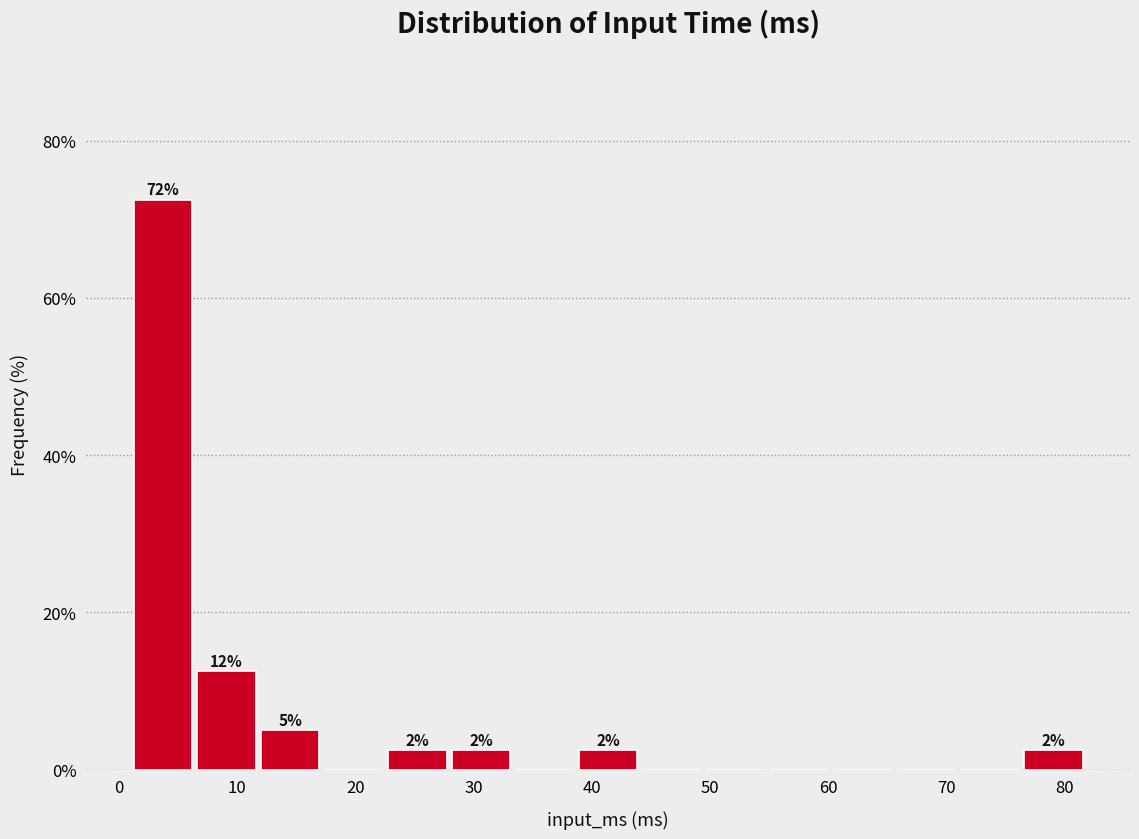

Which range on the x-axis has the tallest bar?

1 to 6